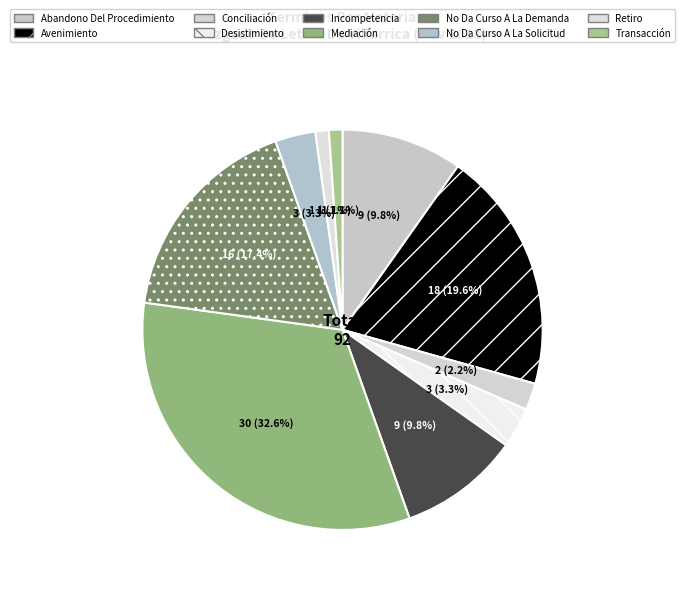

Which has a higher value, Avenimiento or Abandono Del Procedimiento?

Avenimiento